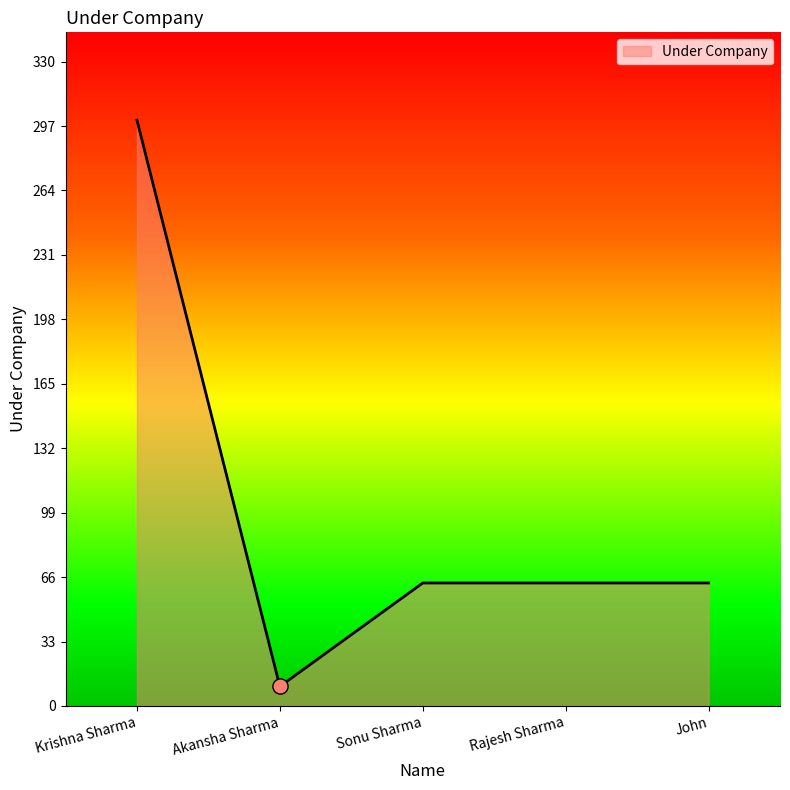

Between Krishna Sharma and Sonu Sharma, which is larger?

Krishna Sharma